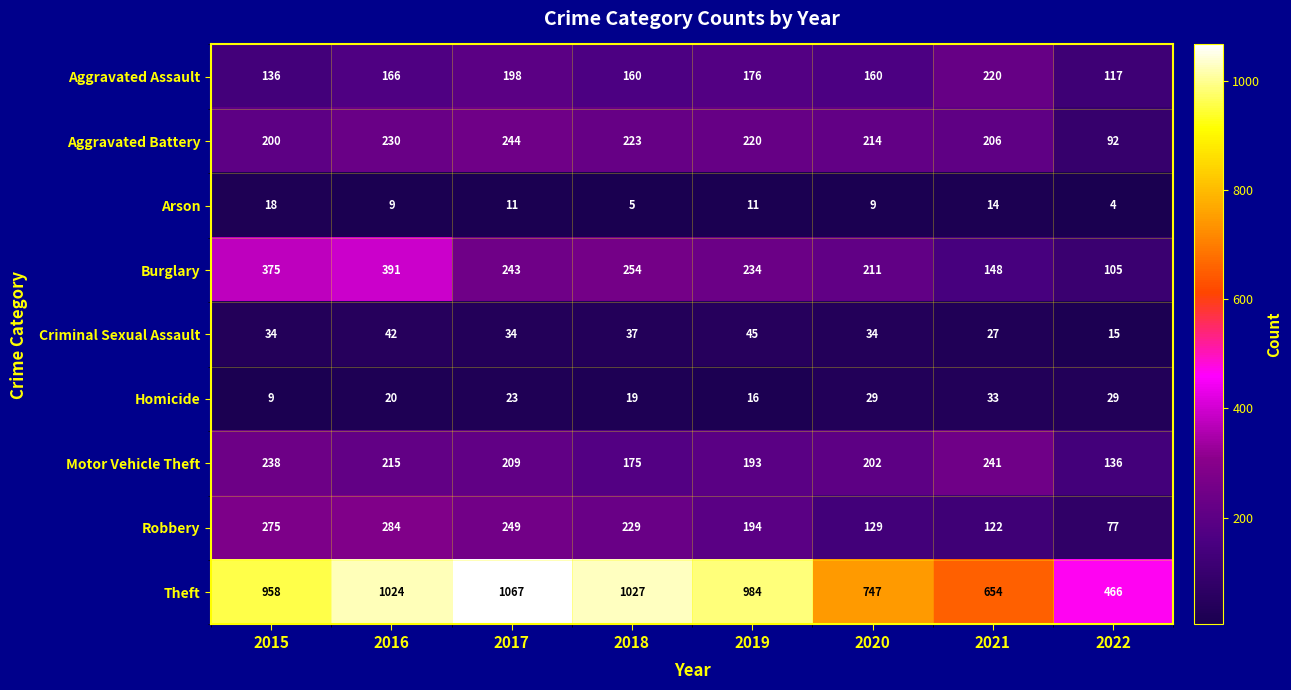

How many data points does each series have?

8